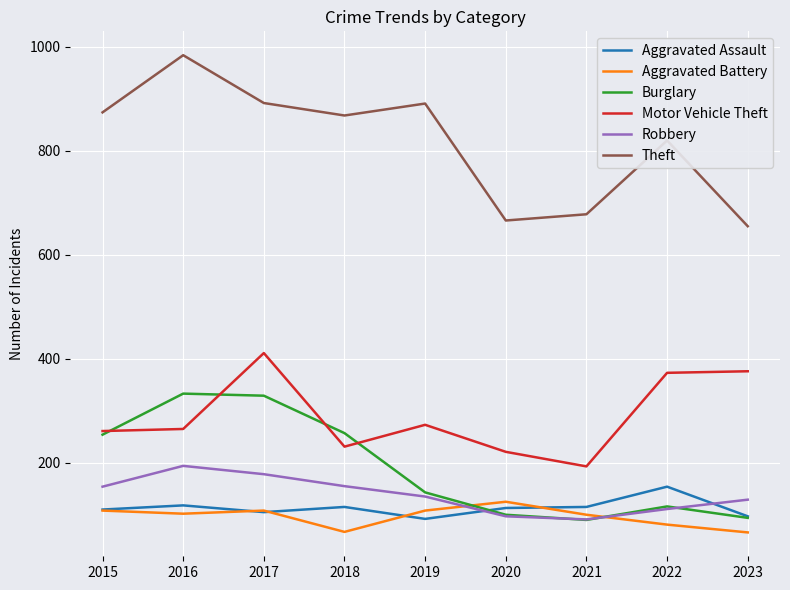

The value of Theft at 2019 is 891. True or false?

True